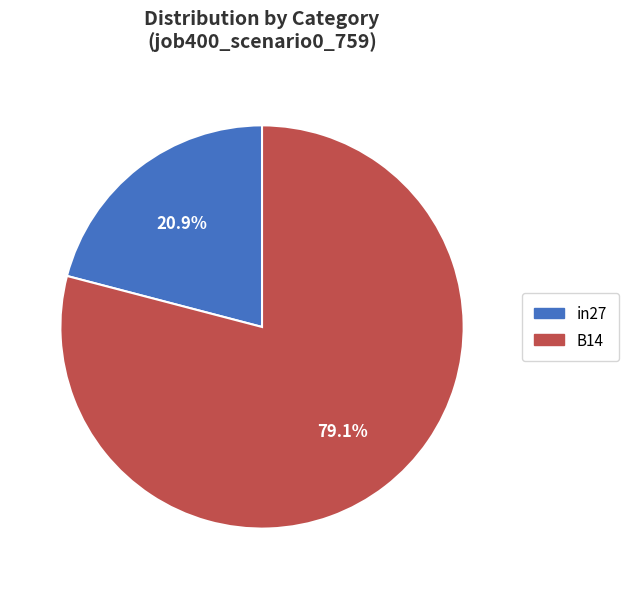

Does any single category account for the majority?

Yes